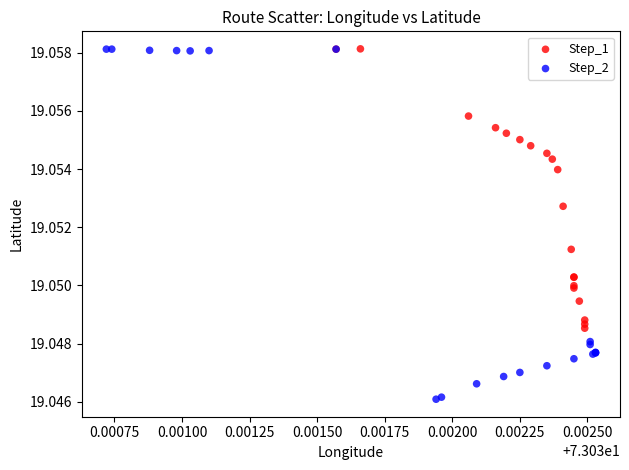

Which series contains the lowest Y value?

Step_2